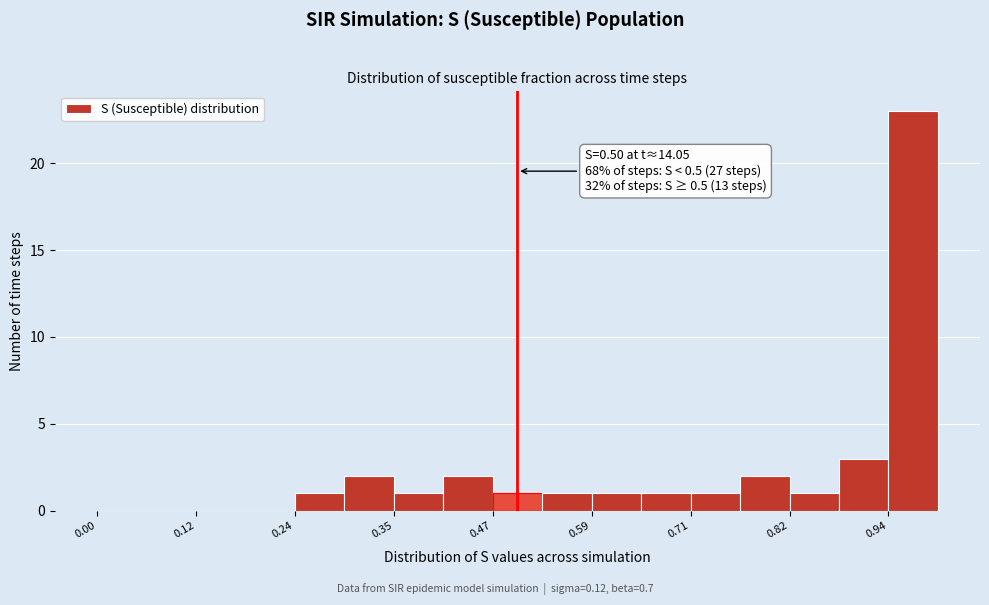

Around what value on the x-axis is the tallest bar? Give the approximate position of its centre, as read against the axis.

0.98